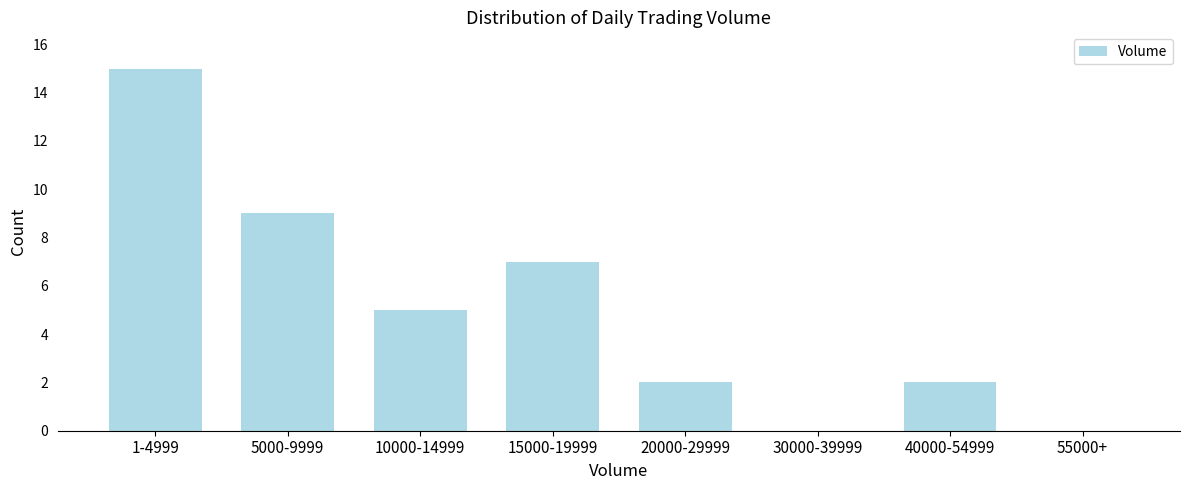

Reading right to left, list all the values displayed in this chart.

55000+=0	40000-54999=2	30000-39999=0	20000-29999=2	15000-19999=7	10000-14999=5	5000-9999=9	1-4999=15